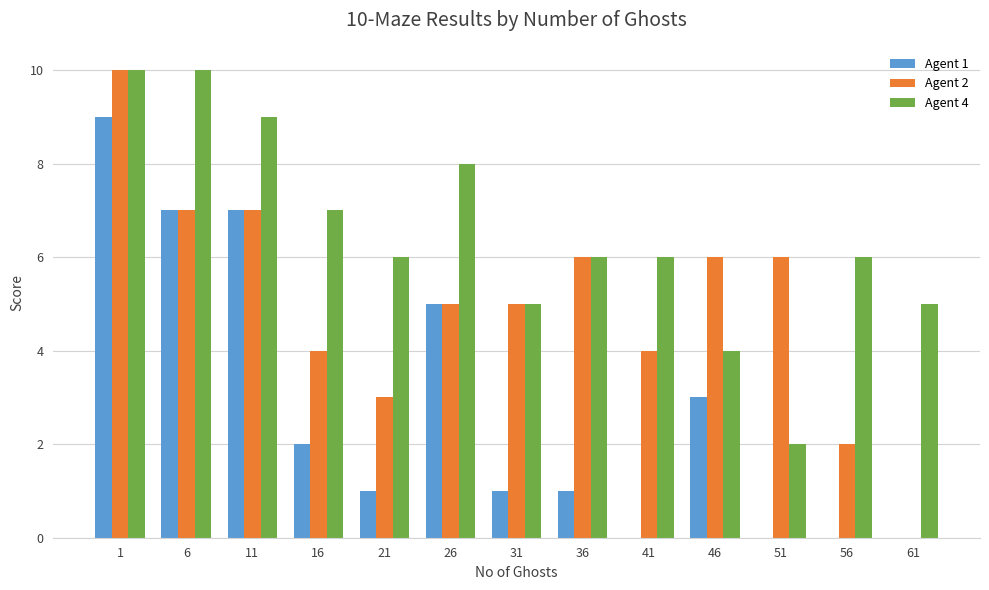

Is the value of Agent 2 at 11 greater than the value of Agent 4 at 51?

Yes